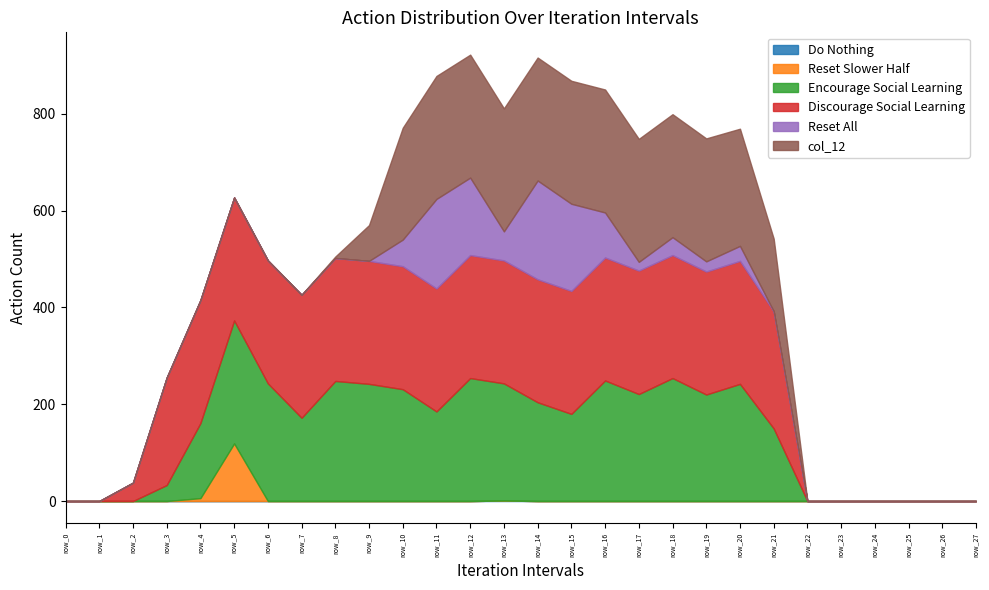

Does the chart have visible grid lines?

No